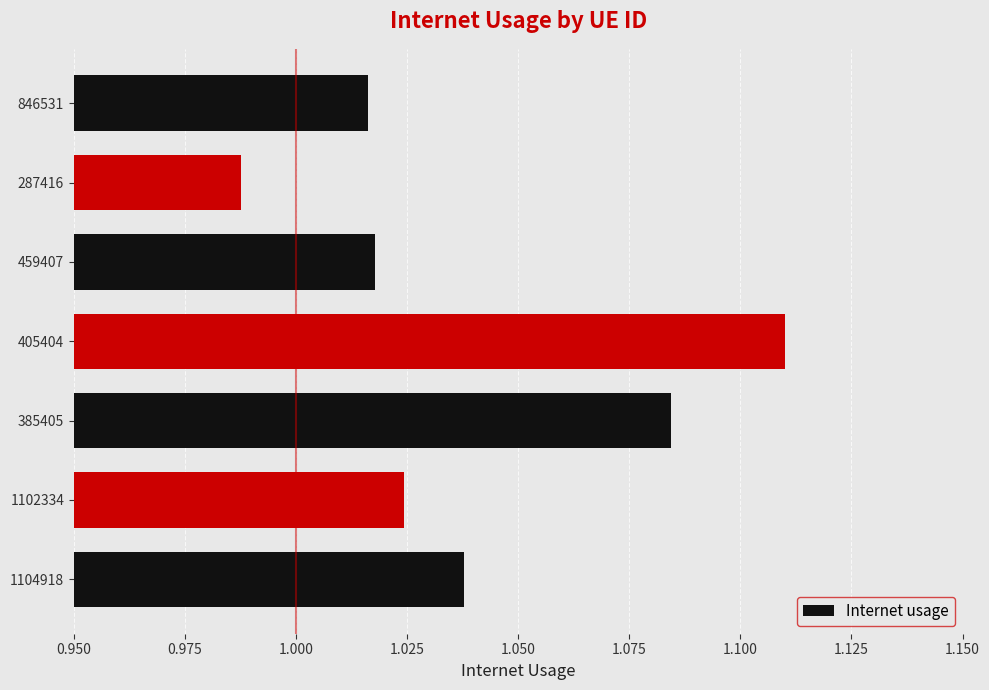

What is the sum of the values at 1104918 and 287416?

2.0